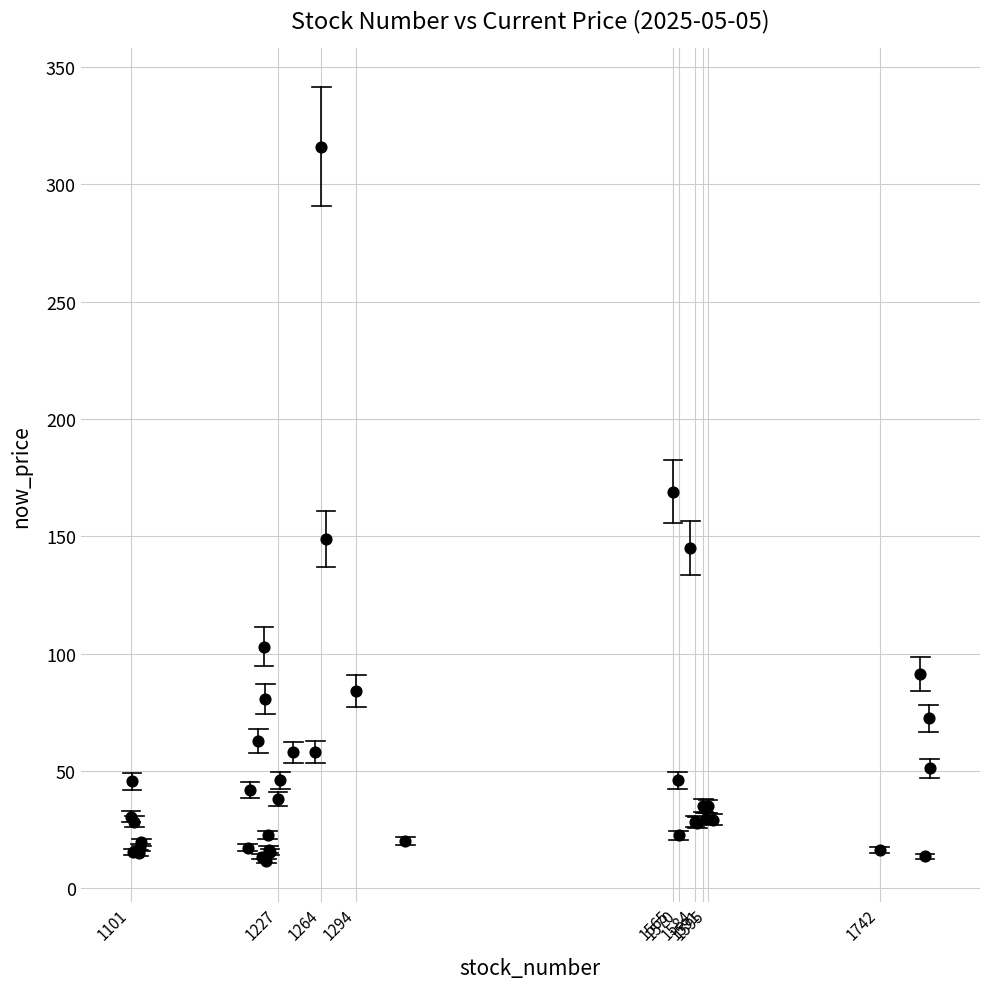

What Y value in the scatter plot is closest to 163?

169.0